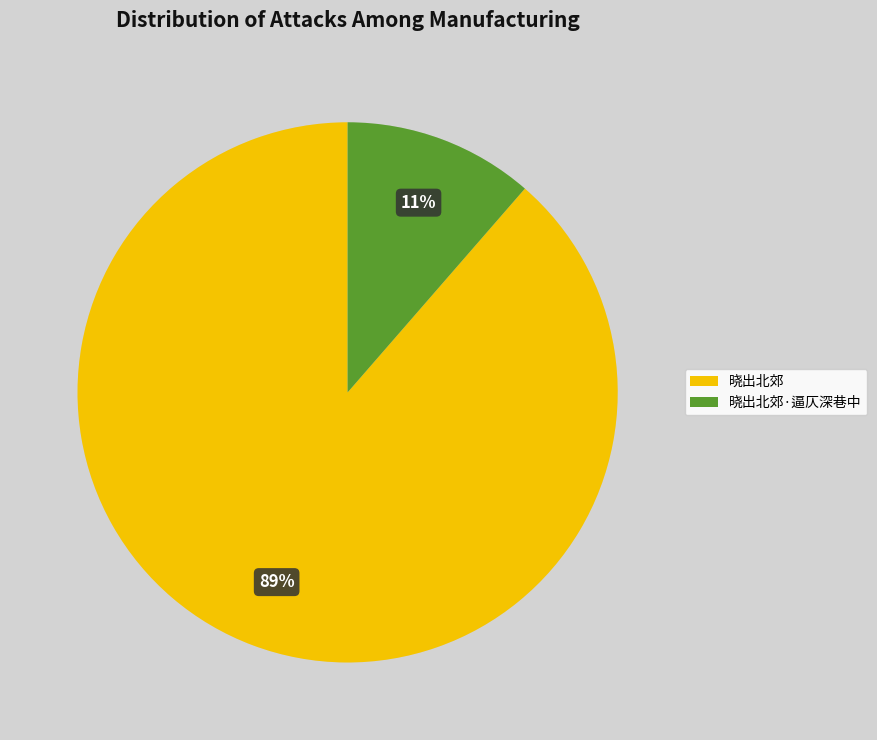

What is the majority slice?

晓出北郊